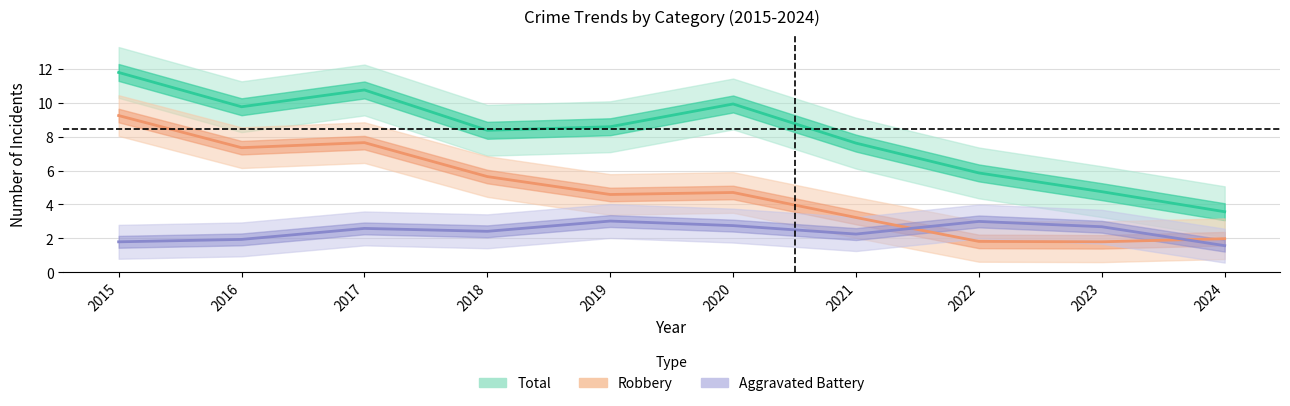

What is the average value of the Total series?

8.1